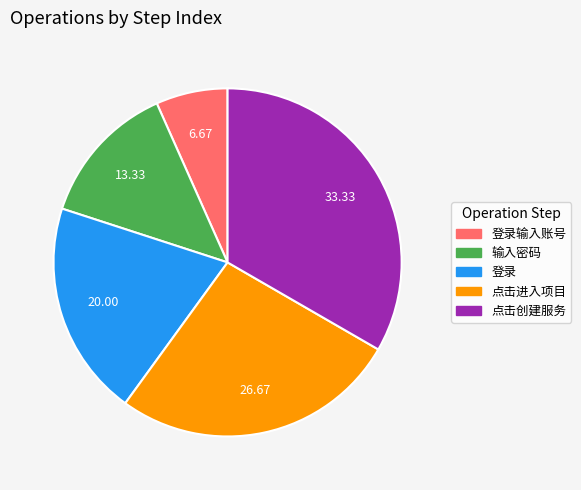

Is there a majority slice in this chart?

No